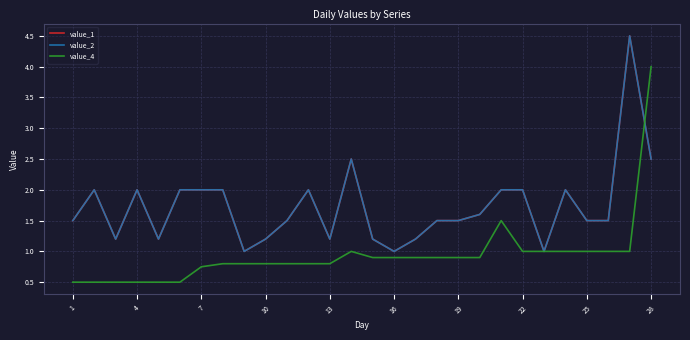

Does the chart display data point markers on the line(s)?

No